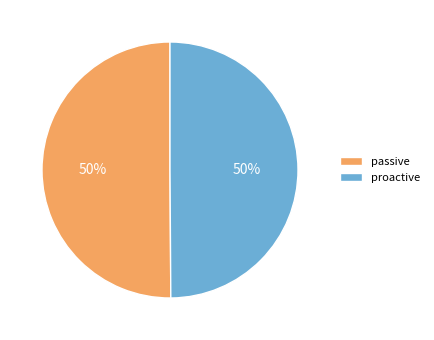

Is the sum of passive and proactive greater than half?

Yes